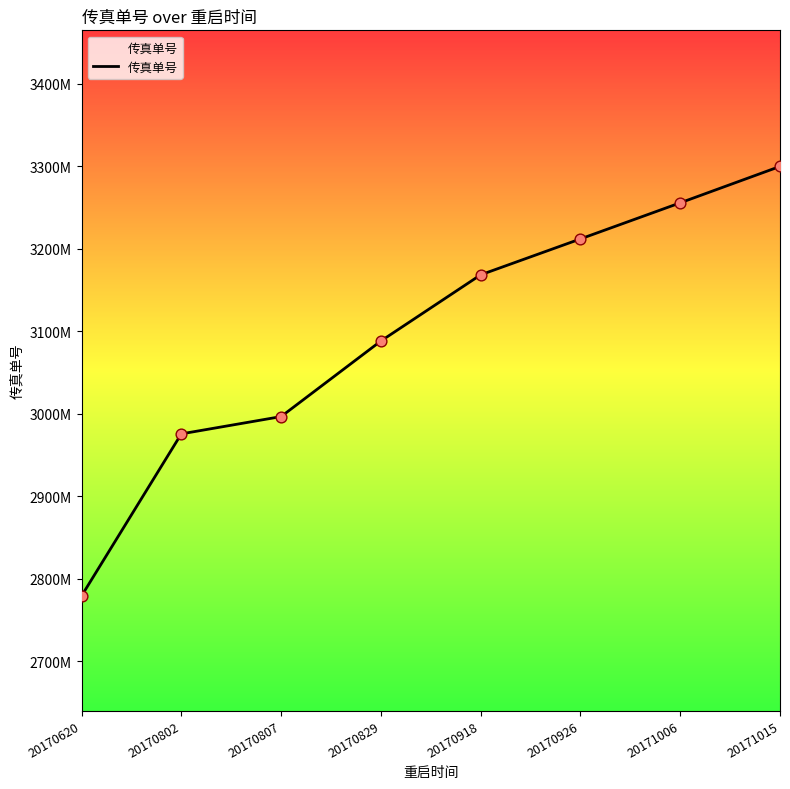

Does the chart have visible grid lines?

No